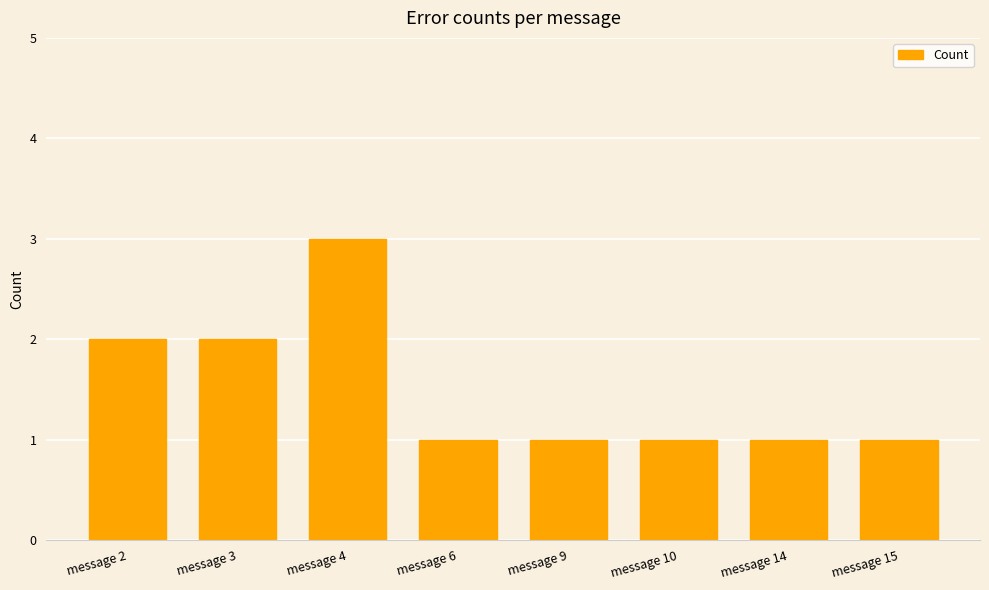

Reading right to left, extract all data points from this chart.

message 15=1	message 14=1	message 10=1	message 9=1	message 6=1	message 4=3	message 3=2	message 2=2